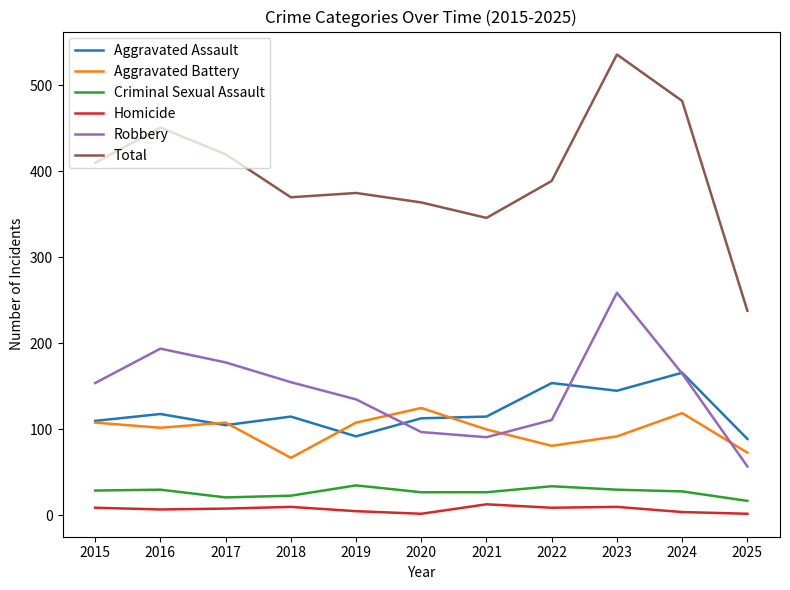

What is the difference between the Total values at 2020 and 2022?

25